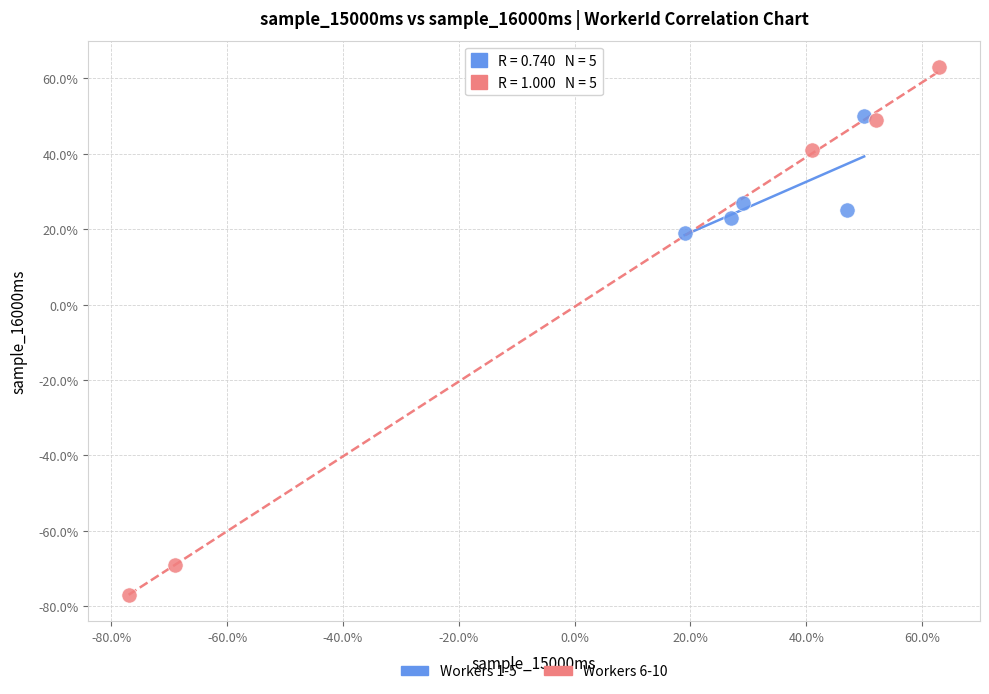

What are all the series names shown in the legend?

Workers 1-5, Workers 6-10